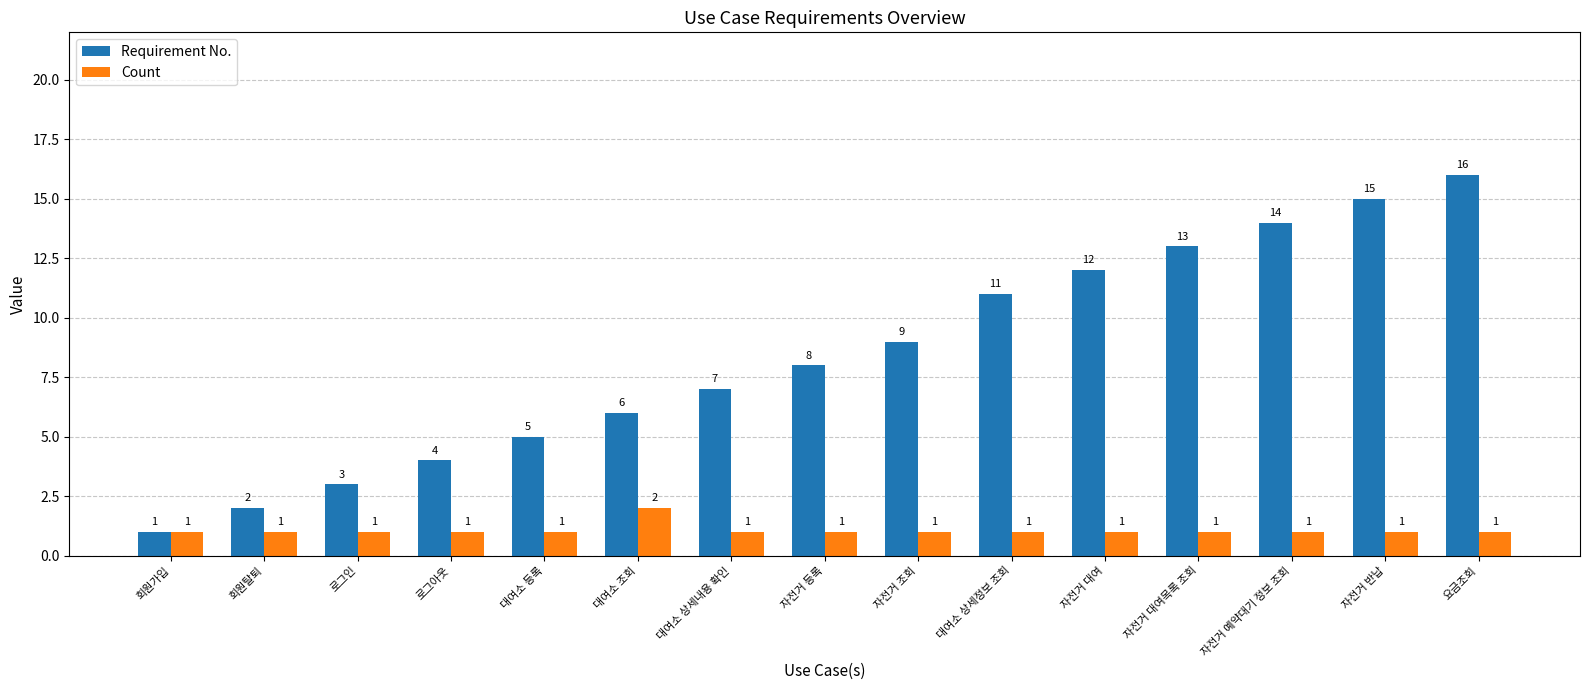

Reading left to right, what are all the values shown in this chart?

Requirement No.: 1	2	3	4	5	6	7	8	9	11	12	13	14	15	16
Count: 1	1	1	1	1	2	1	1	1	1	1	1	1	1	1